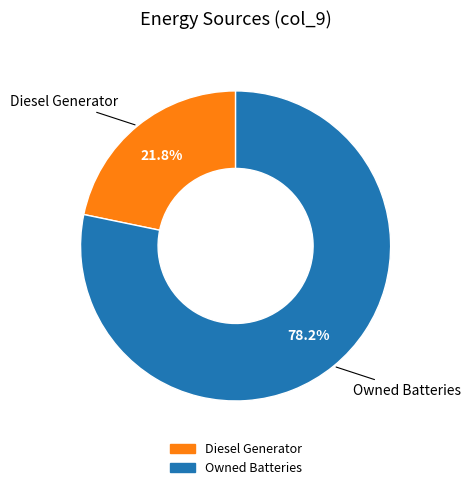

Does any single category account for the majority?

Yes